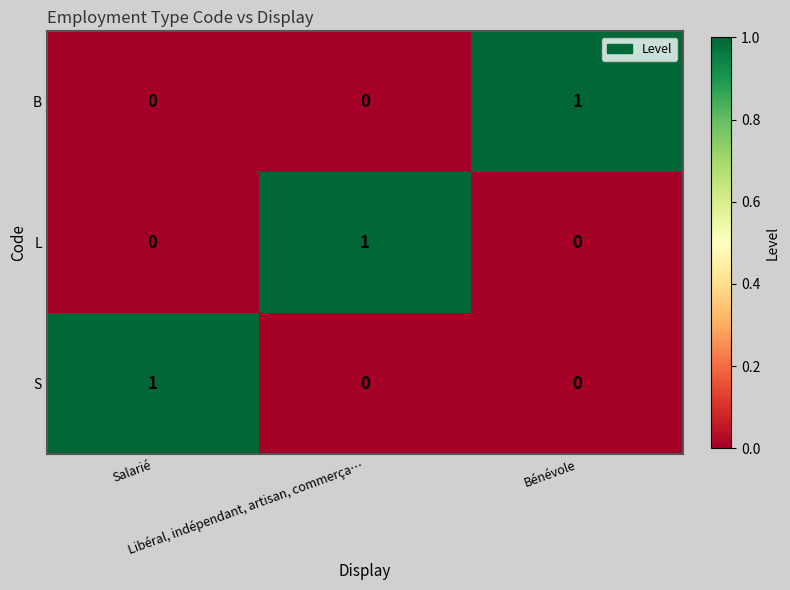

Count the number of categories in the chart.

3